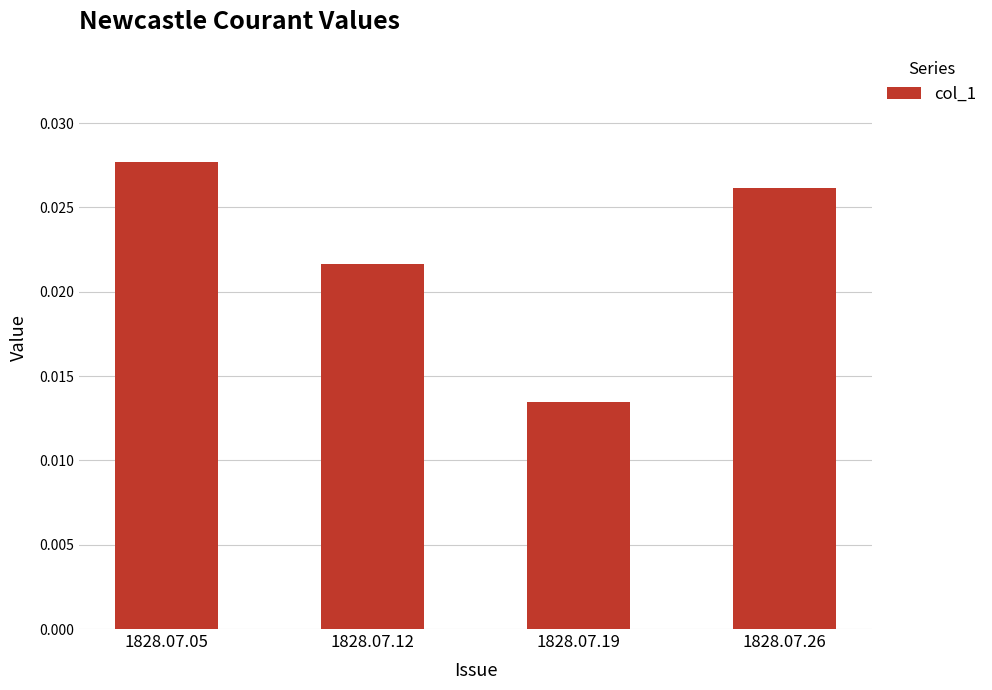

Which has a higher value, 1828.07.19 or 1828.07.26?

1828.07.26